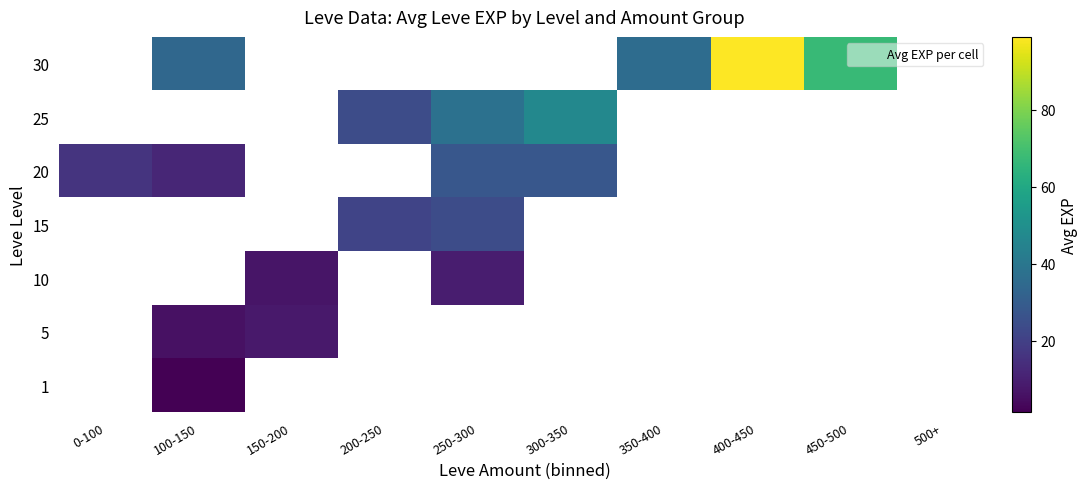

What is the smallest value displayed?

1.3